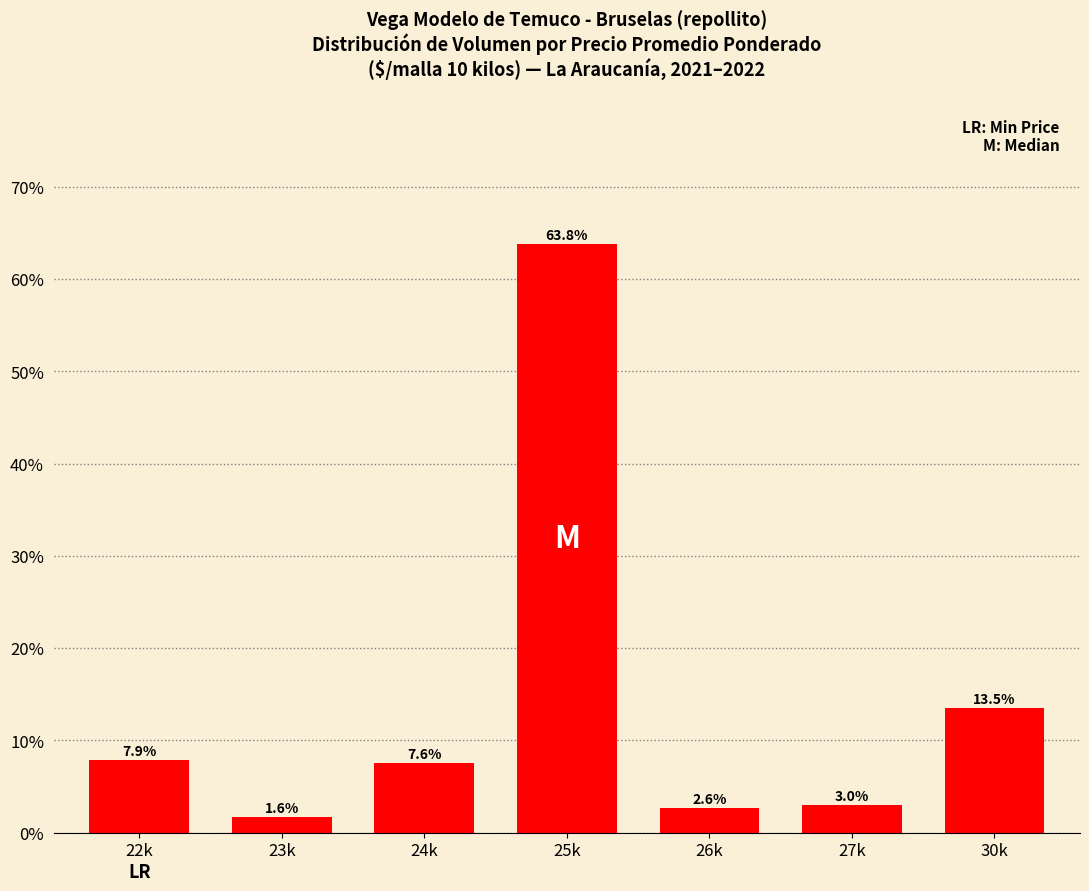

Are the bars grouped side by side (vs. stacked)?

No